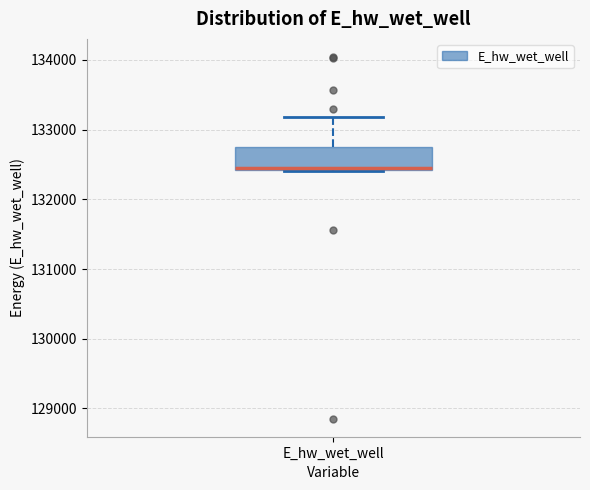

Read this box plot against the y-axis: the position of the median line, the range covered by the box, and the ends of both whiskers. The values are not printed on the chart, so give them approximately, as read against the axis.

median 132400, box 132400 to 132700, whiskers 132400 to 133200